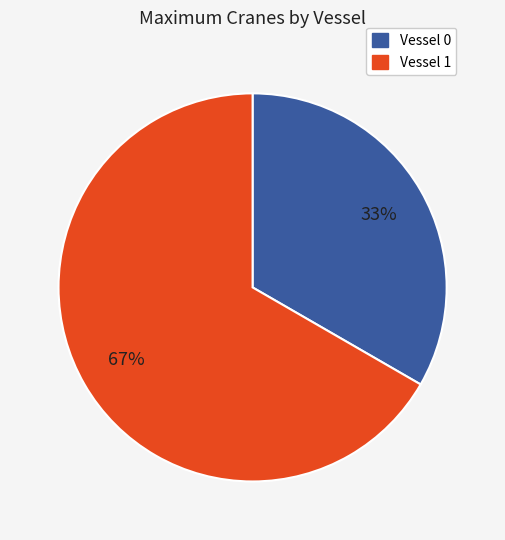

The Vessel 1 slice represents 67% of the pie. True or false?

True